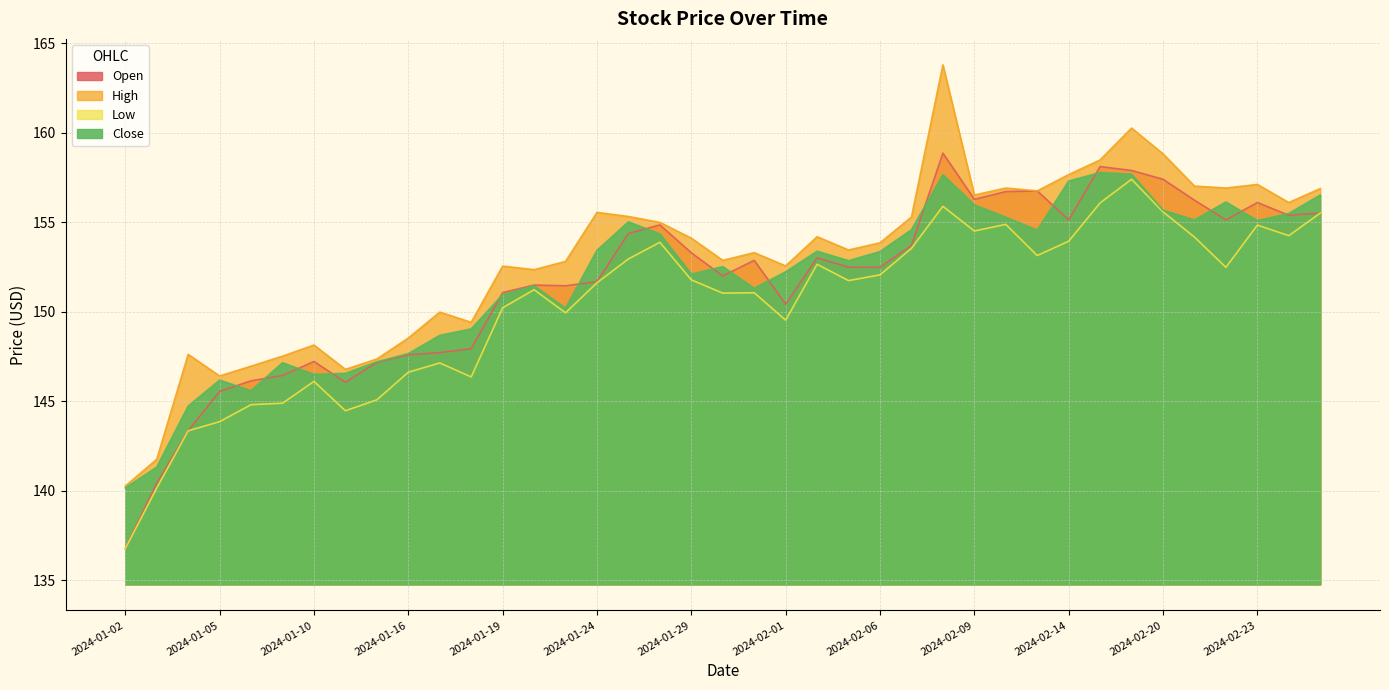

What is the average value of the Close series?

151.8